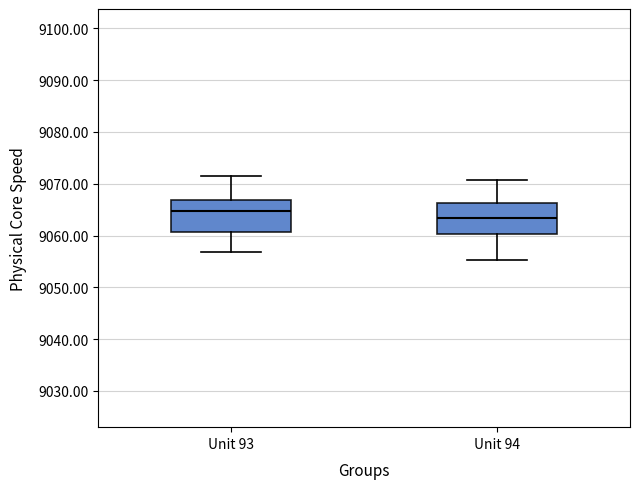

Reading left to right, transcribe this box plot: for each box, give where its median line is, the range the box spans, and where its two whiskers end, as read against the y-axis. The values are not printed on the chart, so give them approximately, as read against the axis.

Unit 93: median 9065, box 9061 to 9067, whiskers 9057 to 9071
Unit 94: median 9063, box 9060 to 9066, whiskers 9055 to 9071